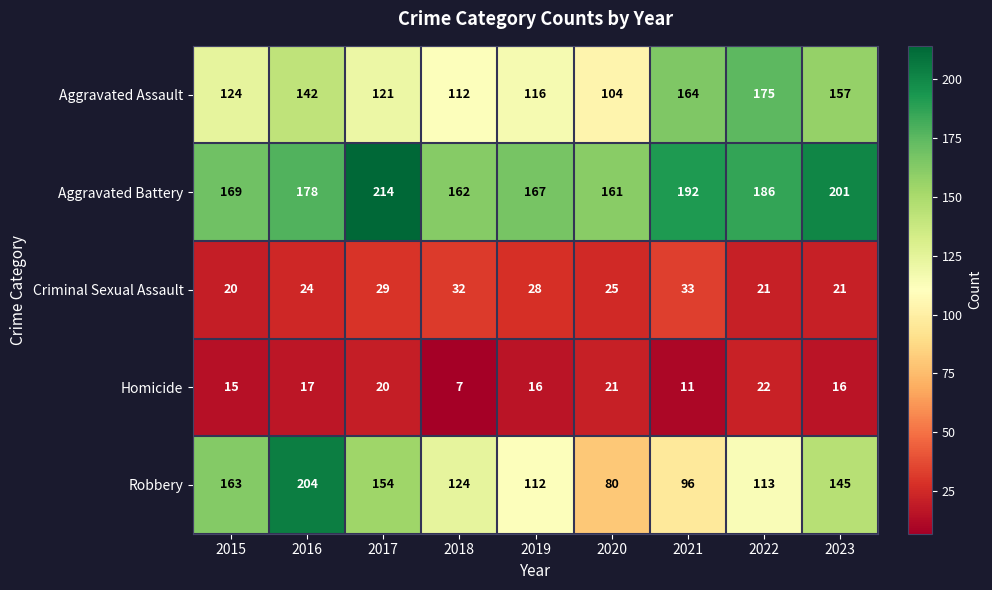

What is the sum of the Aggravated Assault values at 2022 and 2020?

279